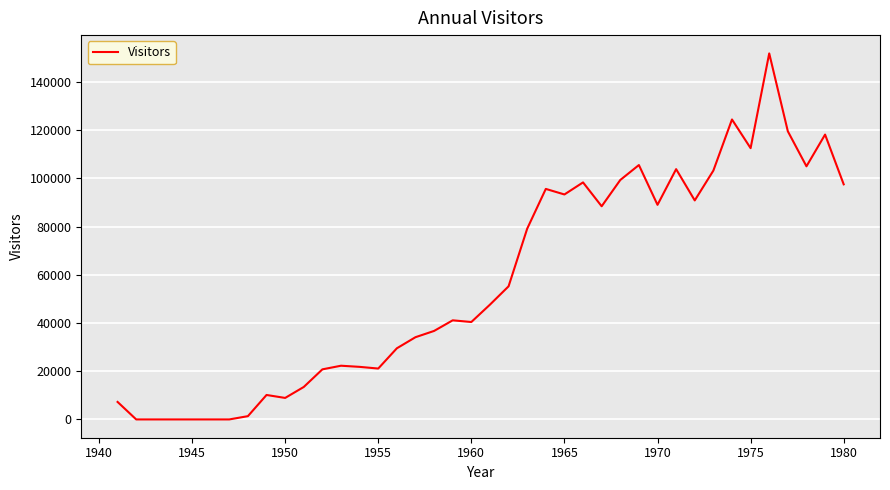

Is this an area chart (filled region under the line)?

No